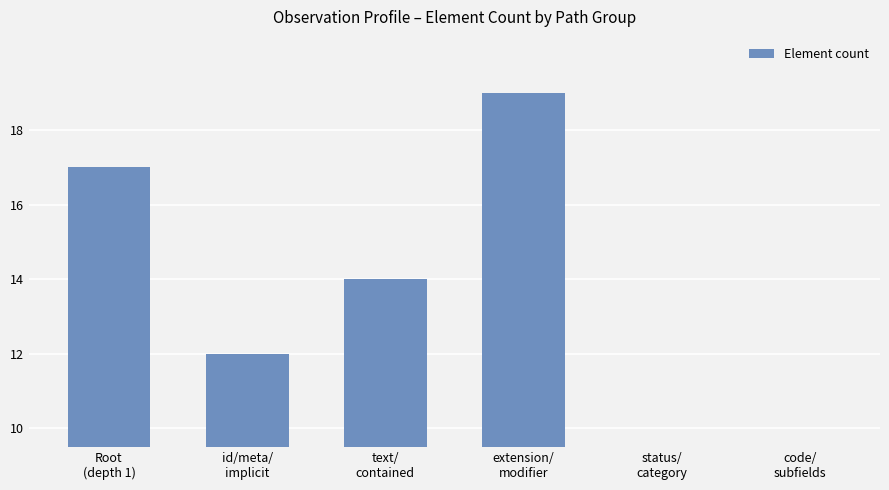

True or false: the data shows 3 at text/
contained.

False